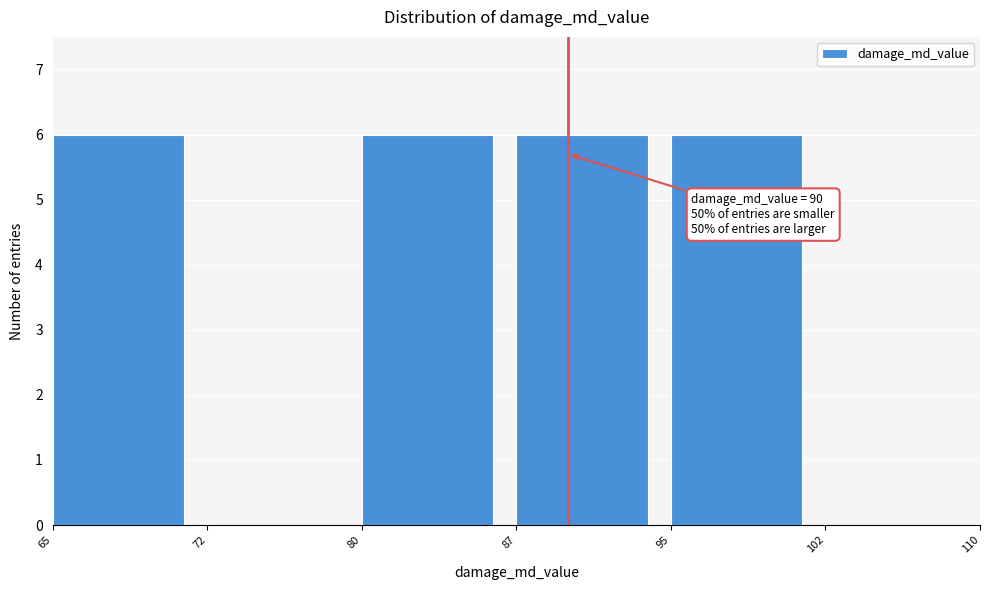

Reading left to right, list all the values displayed in this chart.

65=6	72=0	80=6	87=6	95=6	102=0